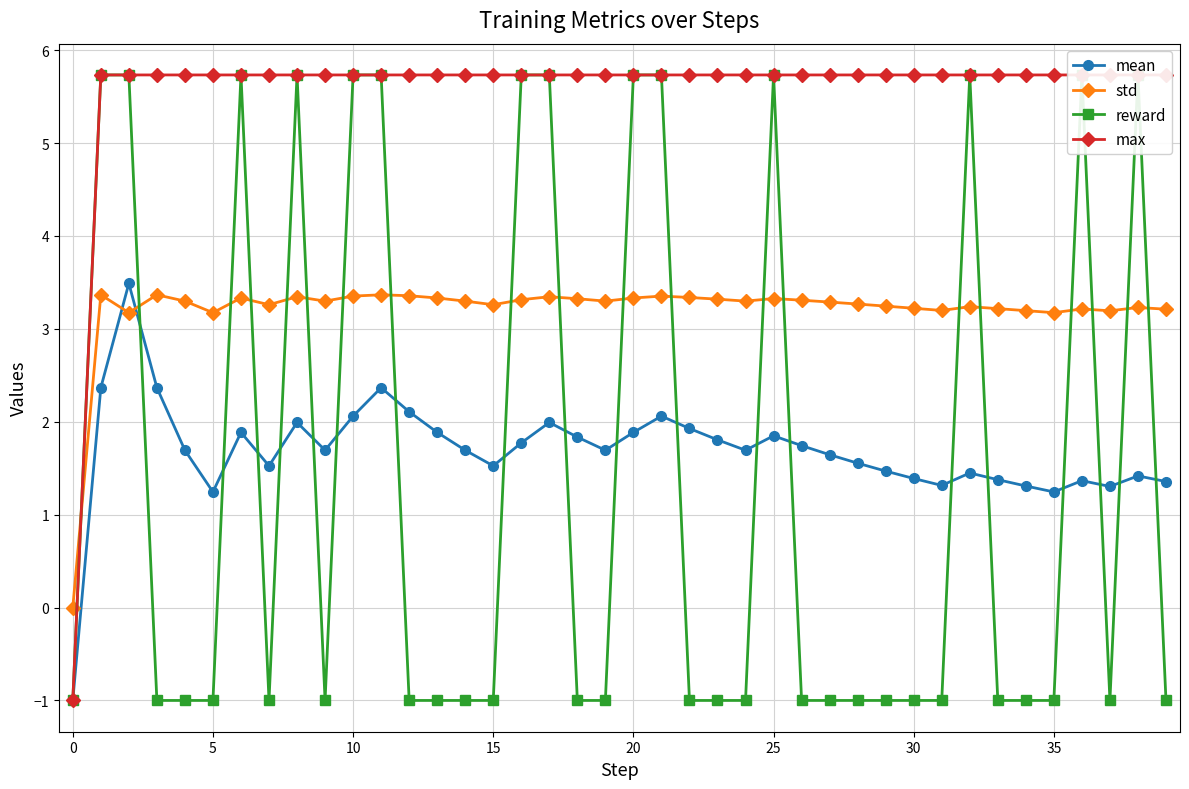

In mean, how many points are lower than both neighbors (excluding endpoints)?

9